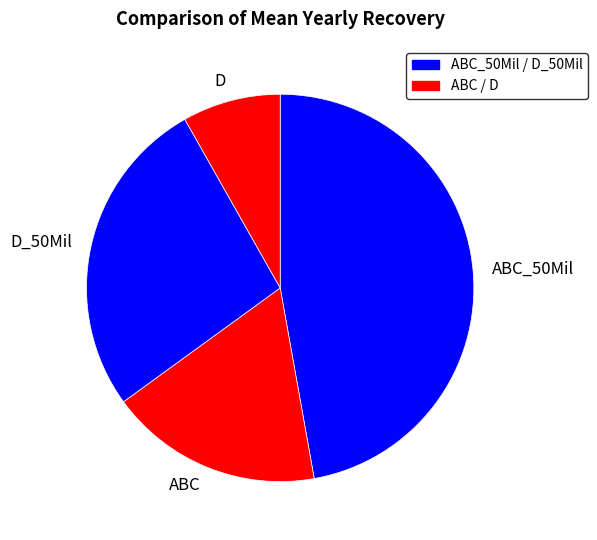

The D slice represents 8% of the pie. True or false?

True